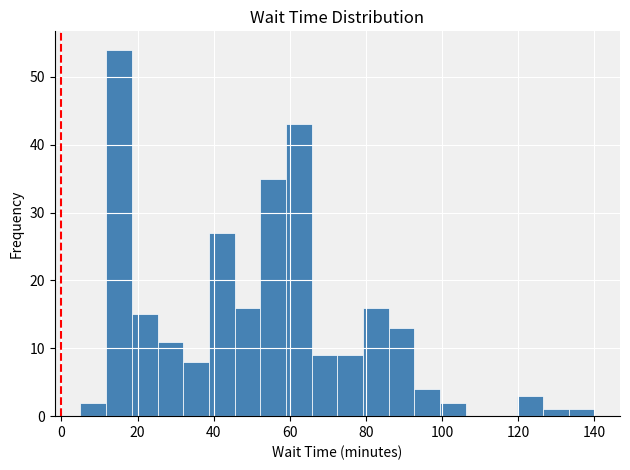

Around what value on the x-axis is the tallest bar? Give the approximate position of its centre, as read against the axis.

16